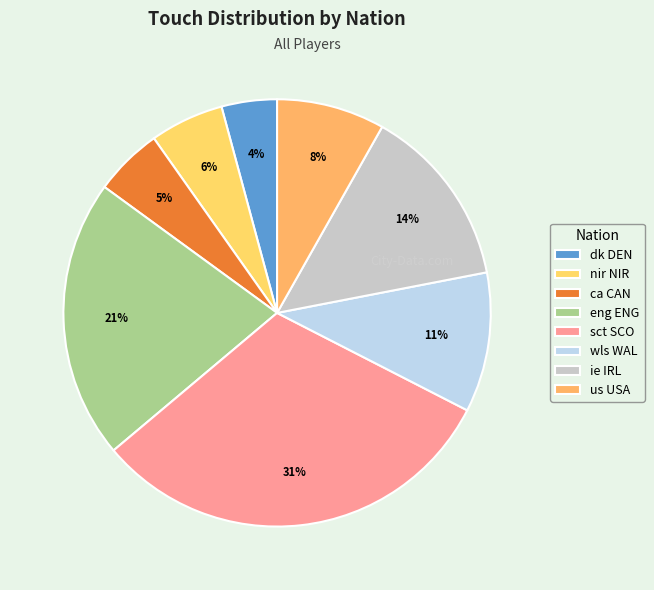

To the nearest percent, what percentage of the pie is dk DEN?

4%